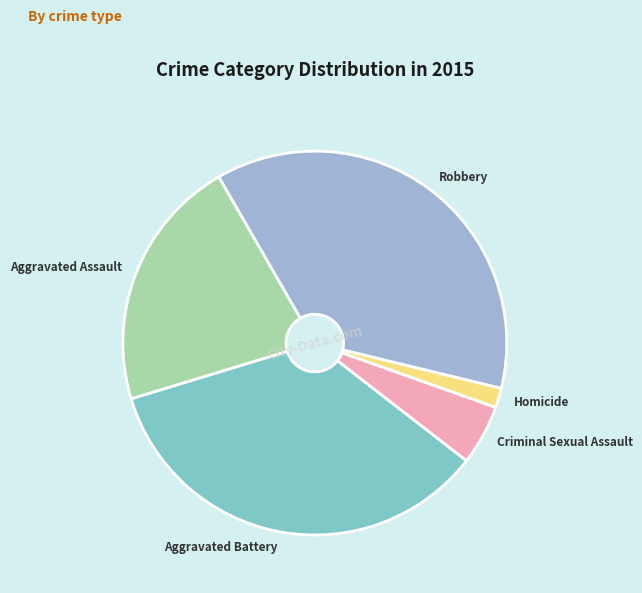

The Criminal Sexual Assault slice represents 5% of the pie. True or false?

True